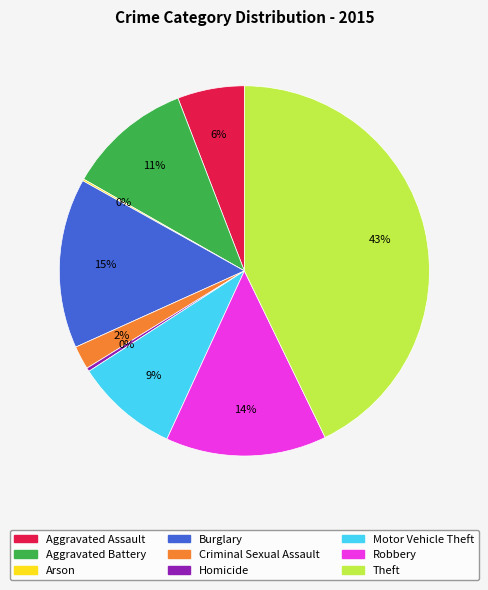

Is there a majority slice in this chart?

No